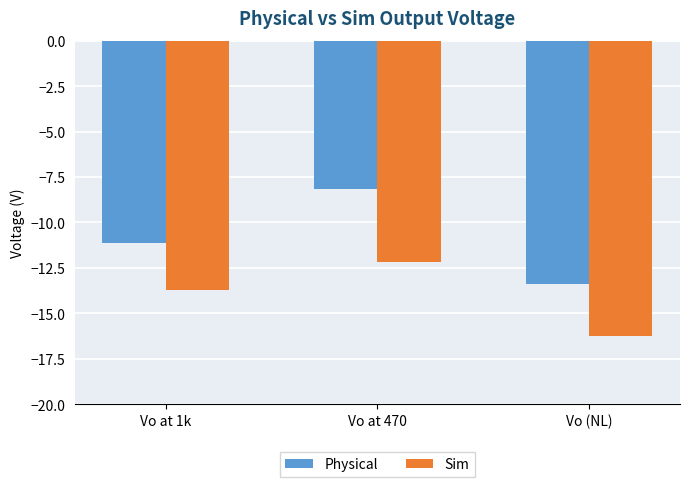

Between Vo at 470 and Vo (NL), which series saw the biggest shift?

Physical